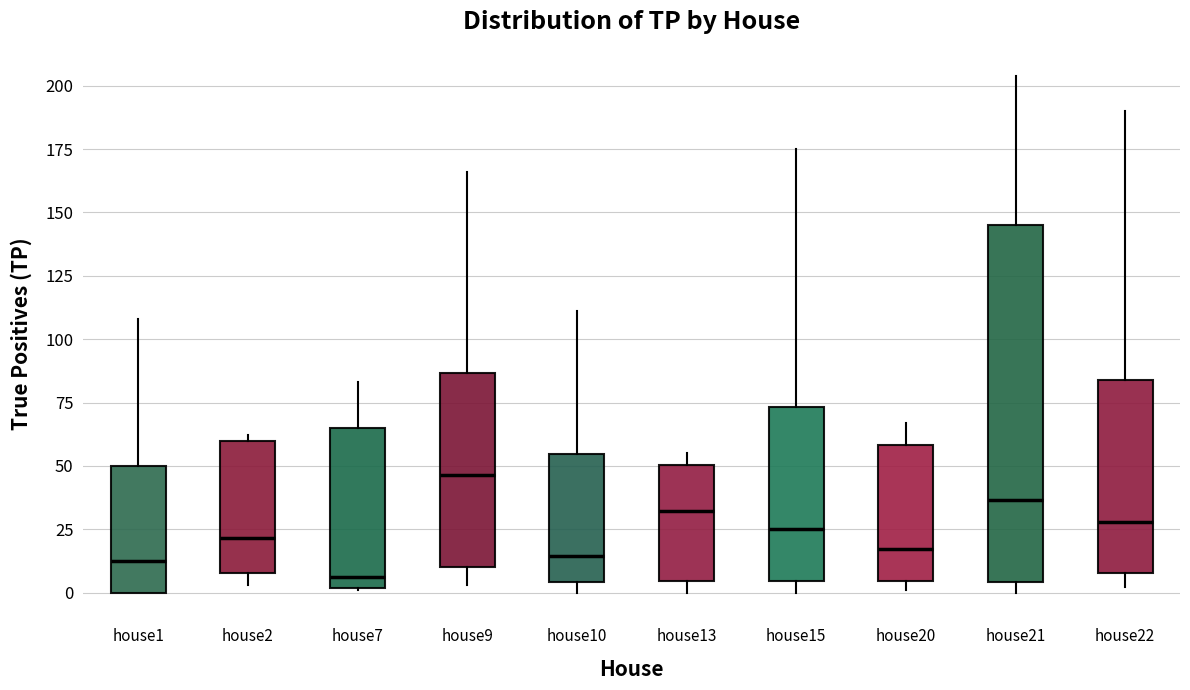

Which box's median line is the lowest?

house7